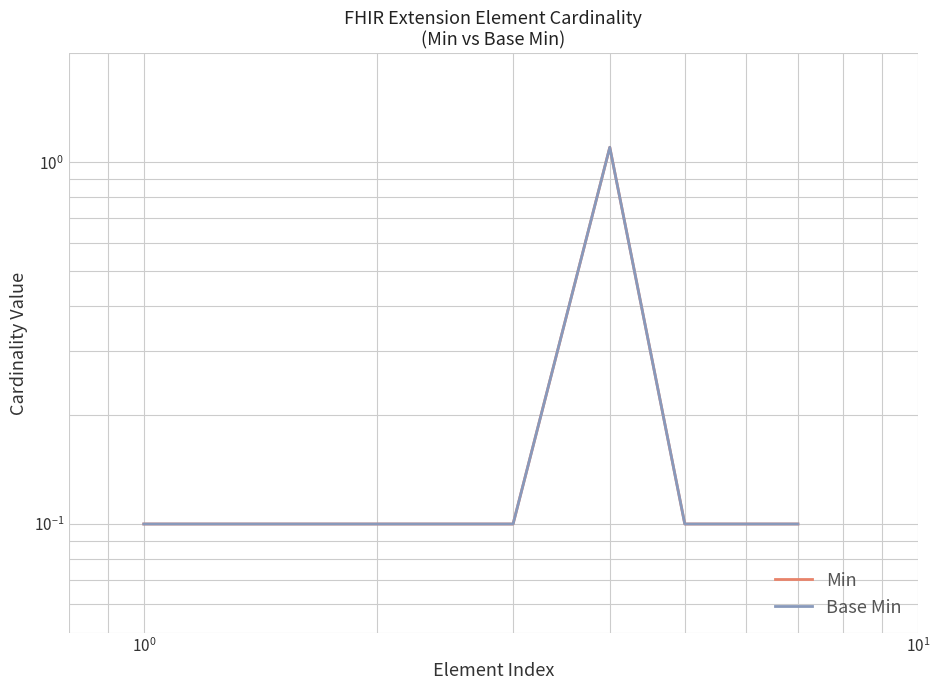

True or false: Min and Base Min intersect in this chart.

False